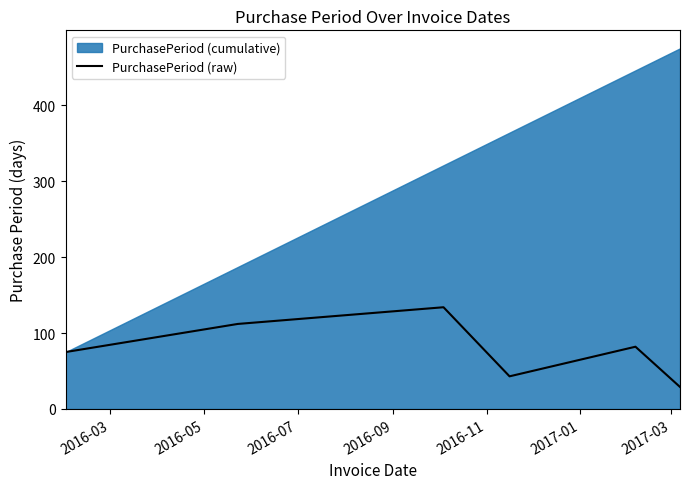

What is the average value?

79